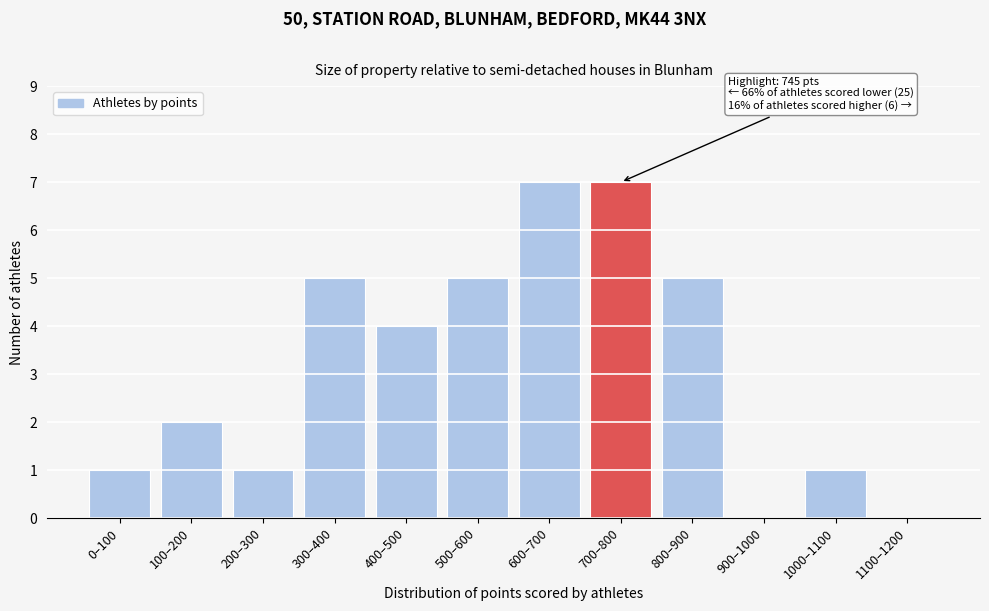

Reading left to right, what are all the values shown in this chart?

0–100=1	100–200=2	200–300=1	300–400=5	400–500=4	500–600=5	600–700=7	700–800=7	800–900=5	900–1000=0	1000–1100=1	1100–1200=0